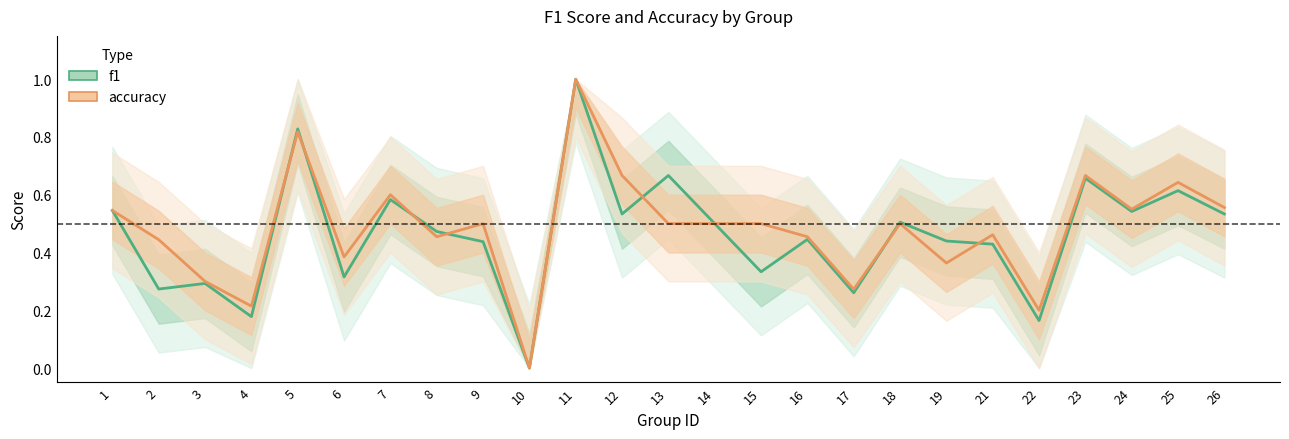

List the labels in order of accuracy value, smallest first.

10, 22, 4, 17, 3, 19, 6, 2, 8, 16, 21, 9, 13, 14, 15, 18, 1, 24, 26, 7, 25, 12, 23, 5, 11